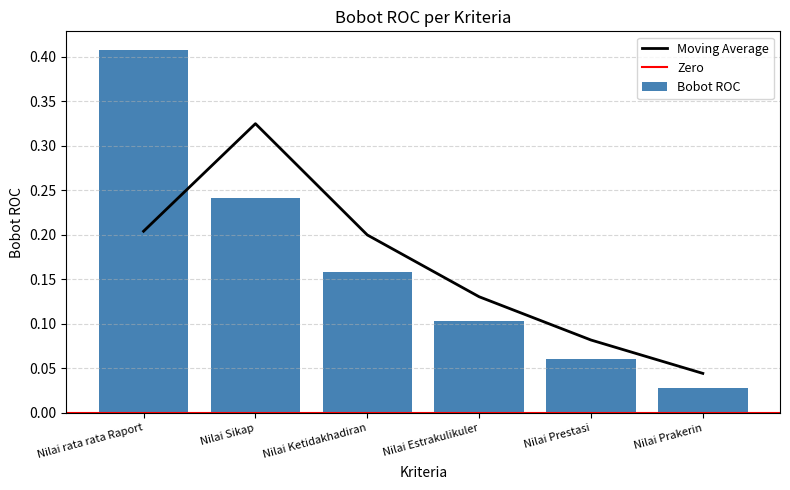

Is it true that the value at Nilai rata rata Raport is 0.4?

True